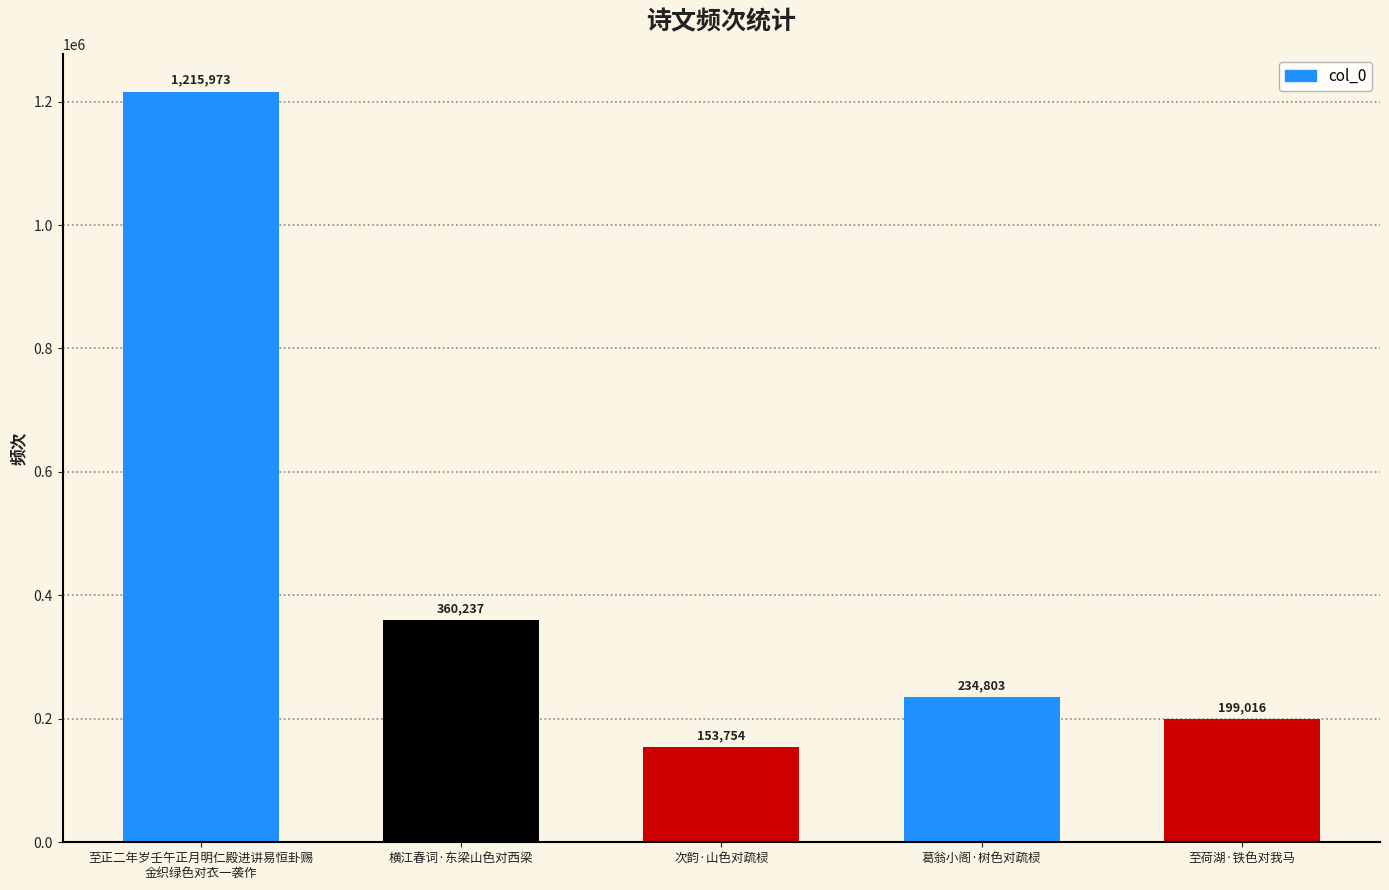

The value at 次韵·山色对疏棂 is 37302. True or false?

False